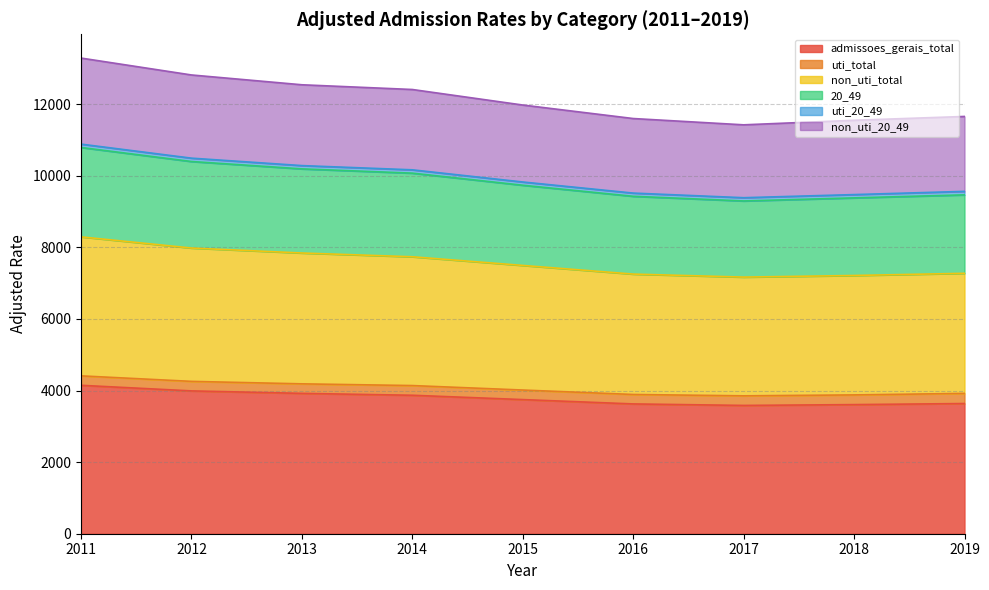

True or false: 20_49 and admissoes_gerais_total cross at least once.

False